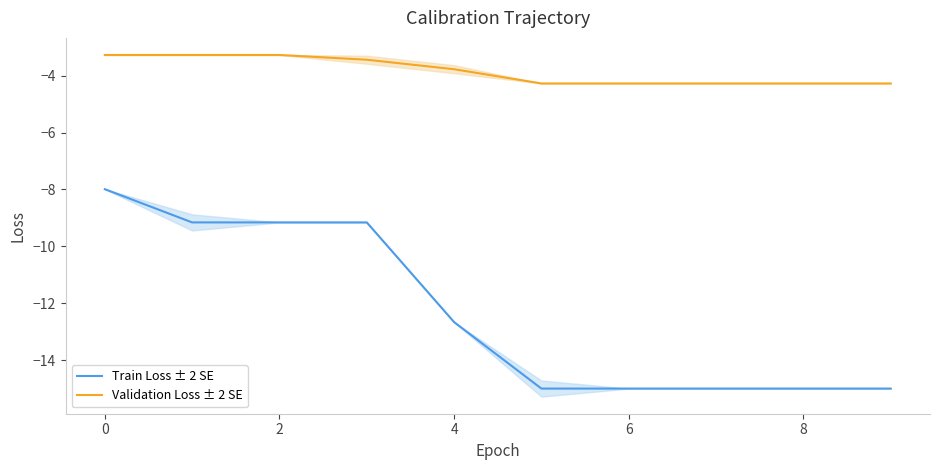

What is the value of the Validation Loss ± 2 SE point at the 8th from the left?

-4.3